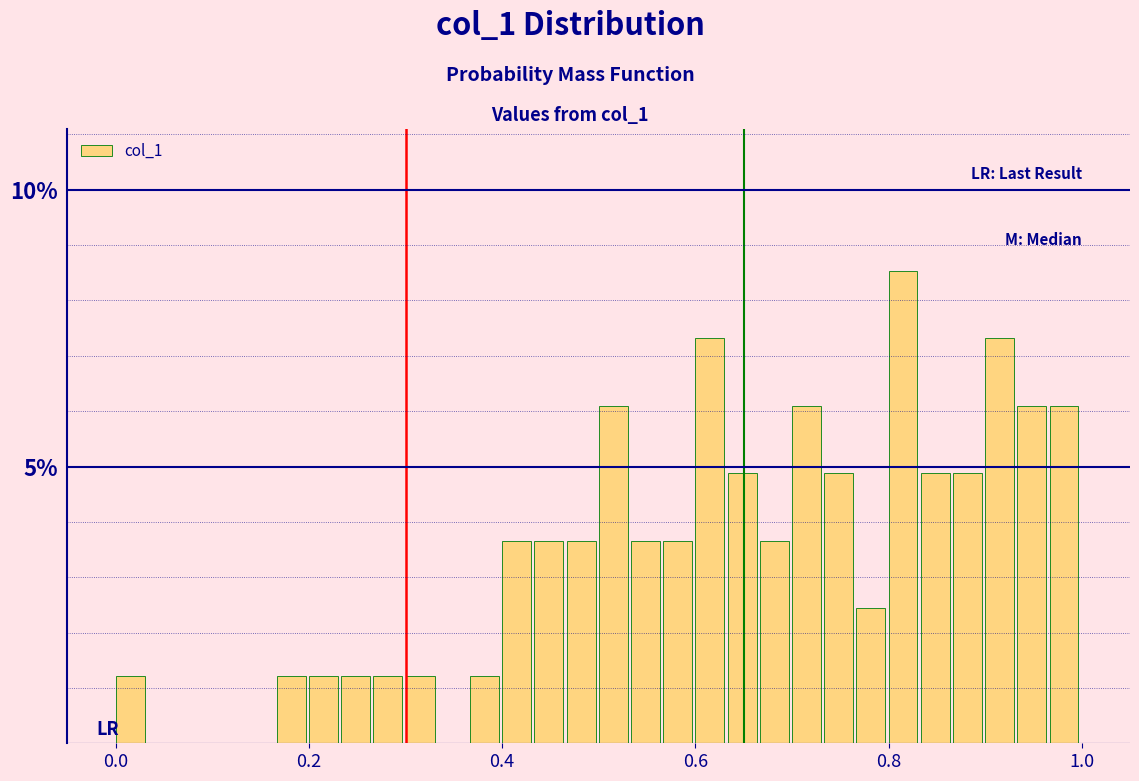

Read against the x-axis, roughly where is the centre of the tallest bar?

0.82